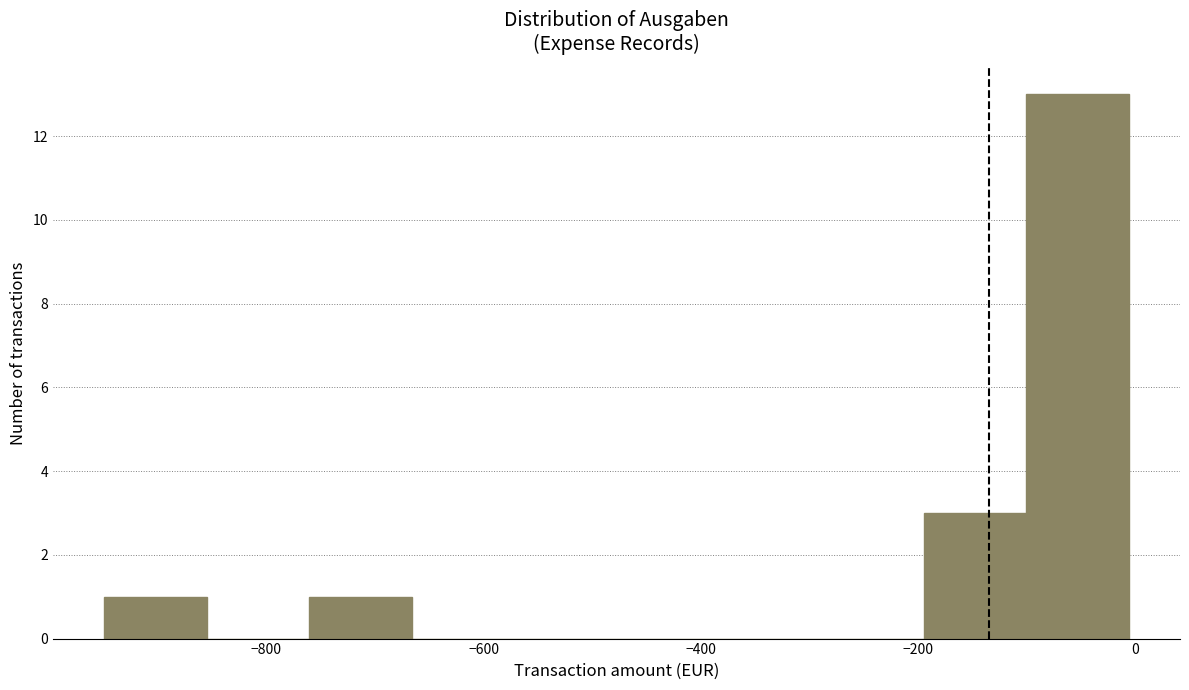

What is the height of the bar covering -200 to -100 on the x-axis? Neither the bar edges nor the heights are printed on the chart, so give them approximately, as read against the axes.

3